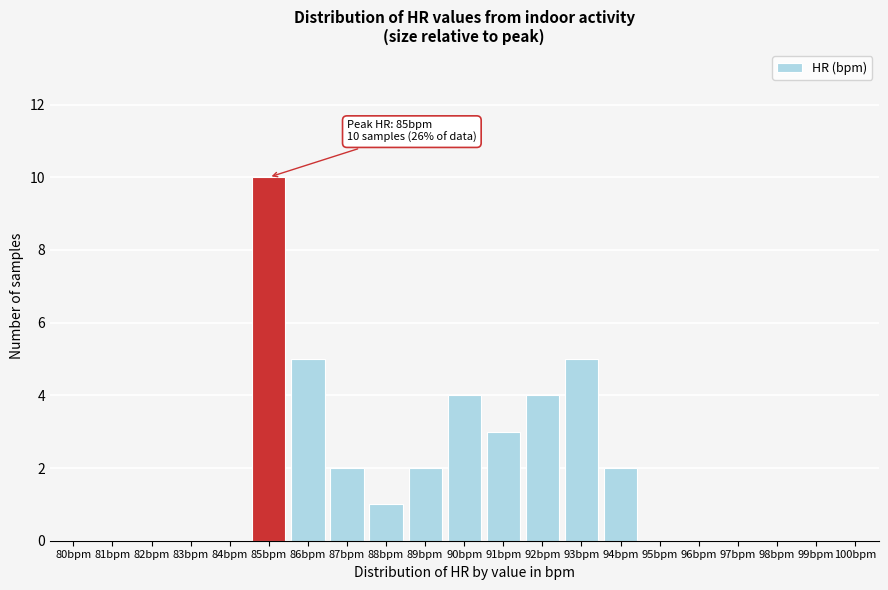

Reading right to left, transcribe all the data shown in this chart.

100bpm=0	99bpm=0	98bpm=0	97bpm=0	96bpm=0	95bpm=0	94bpm=2	93bpm=5	92bpm=4	91bpm=3	90bpm=4	89bpm=2	88bpm=1	87bpm=2	86bpm=5	85bpm=10	84bpm=0	83bpm=0	82bpm=0	81bpm=0	80bpm=0